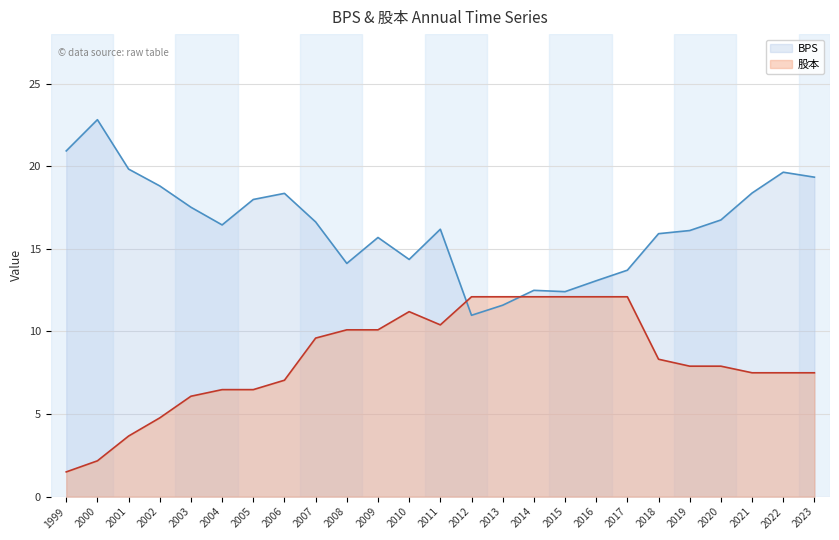

True or false: BPS has more than 1 points higher than both neighbors.

True